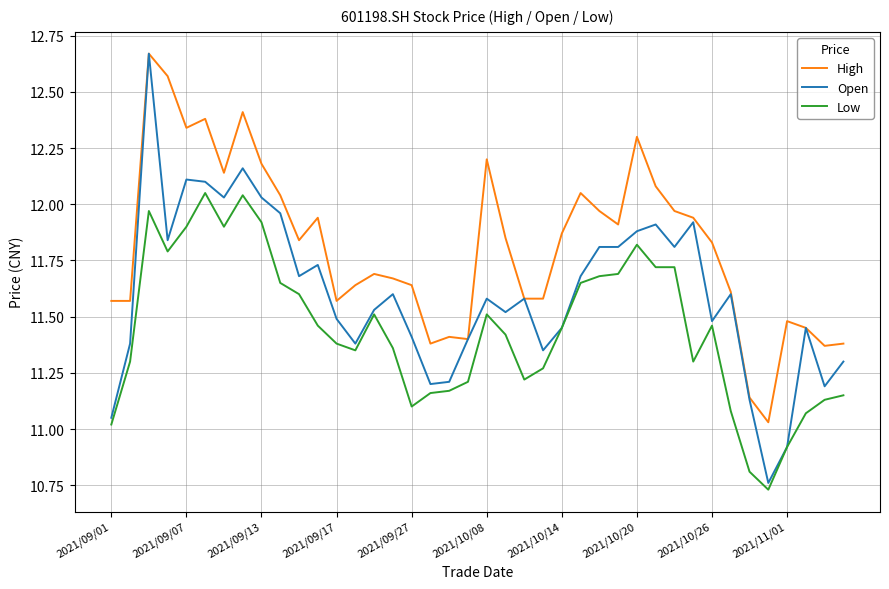

Which series has the largest total across all categories?

High